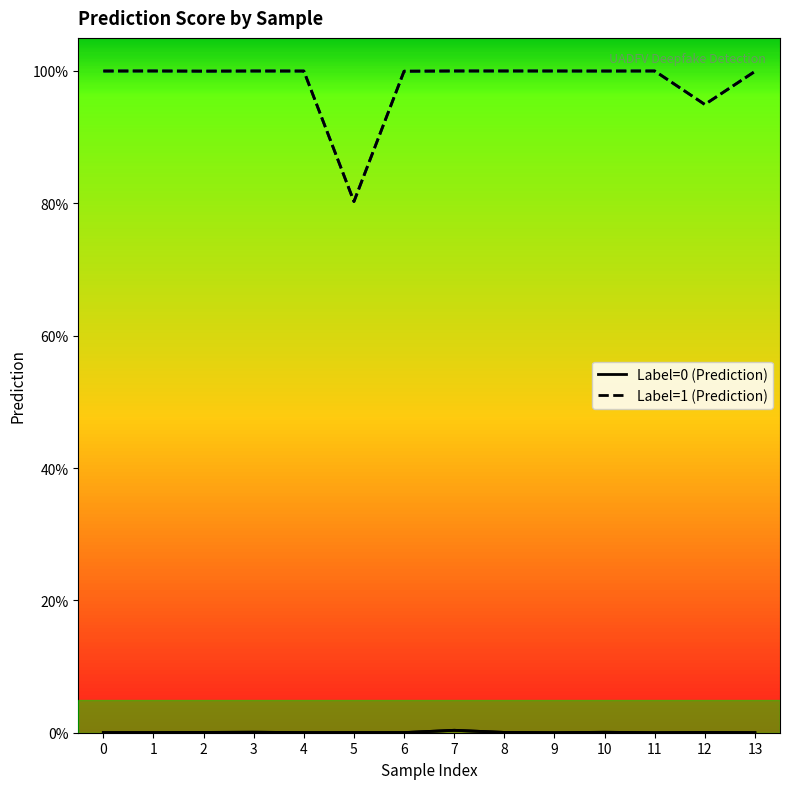

How many lines are shown in the chart?

2